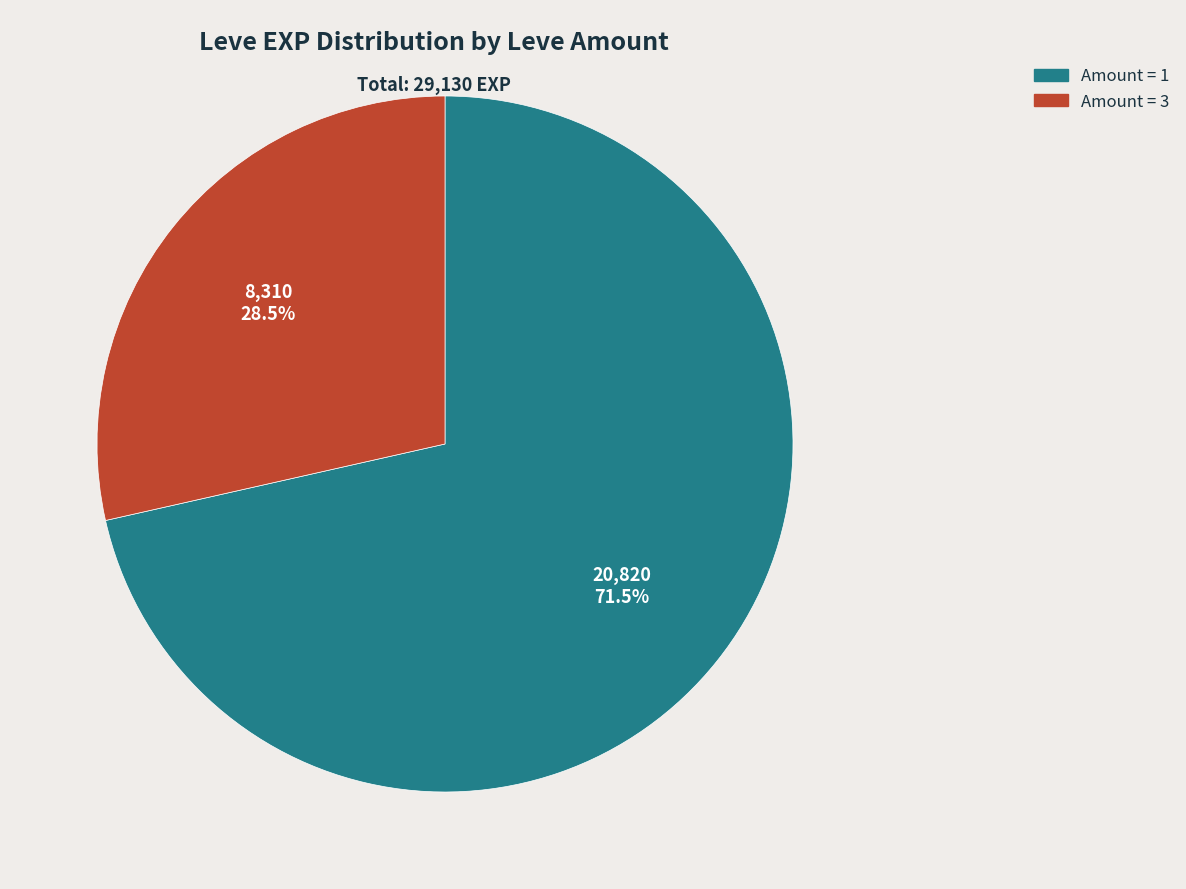

Is there any slice that represents more than half of the pie?

Yes